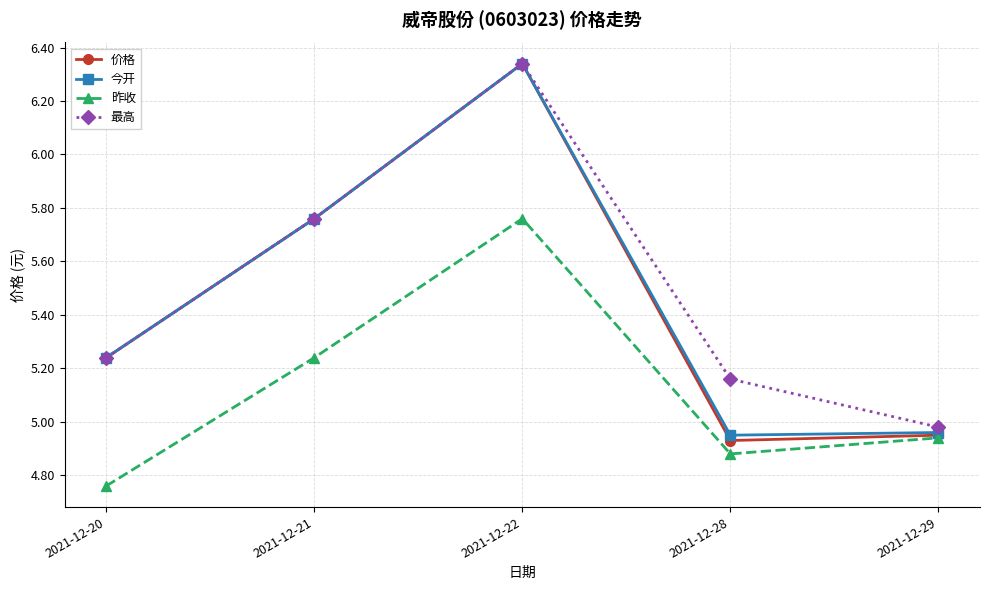

Which series has the largest range (max minus min)?

价格